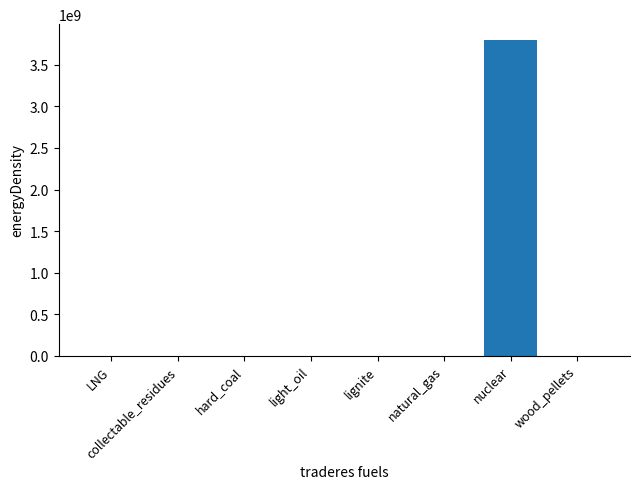

What is the maximum value shown in the chart?

3800000000